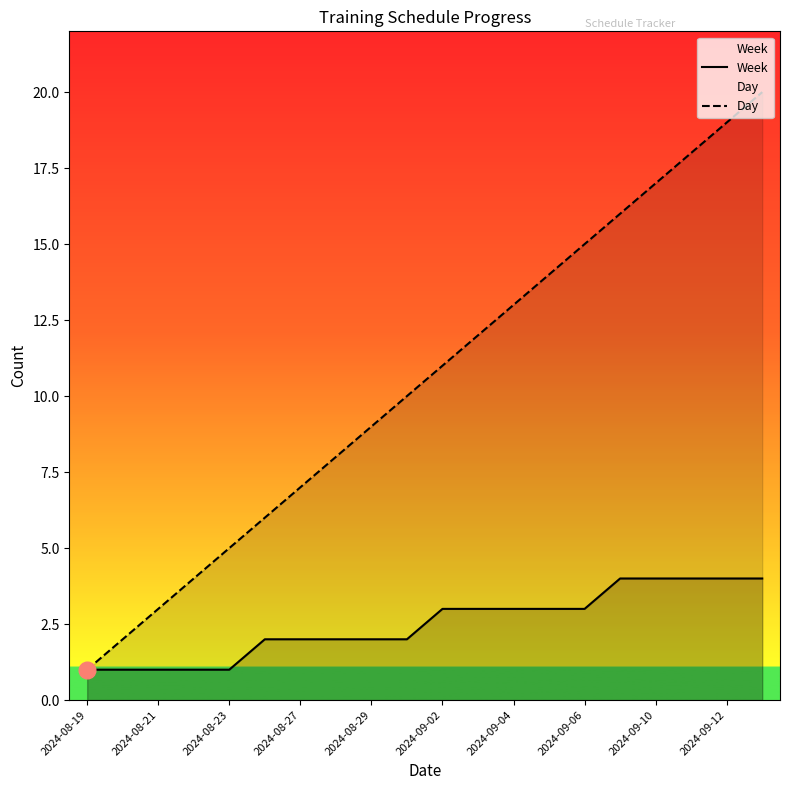

True or false: Day has a value of 7 at 2024-08-23.

False